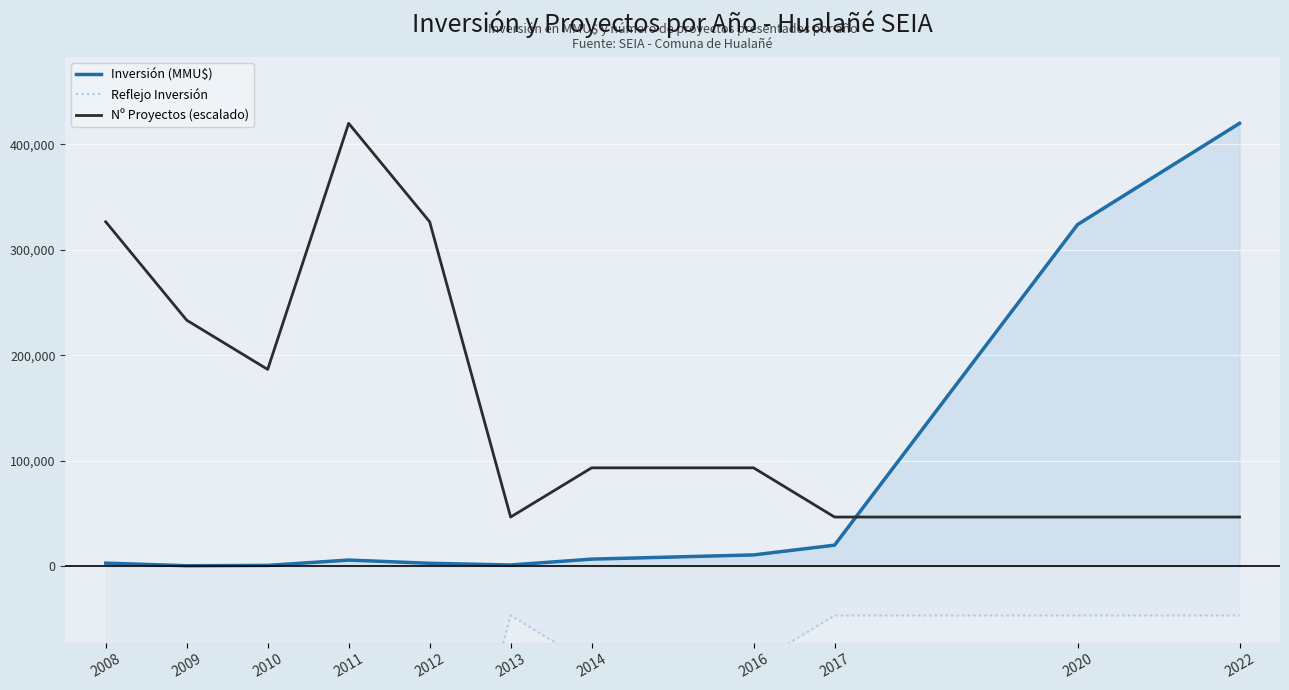

Read the Nº Proyectos (escalado) value at 2011.

420000.0